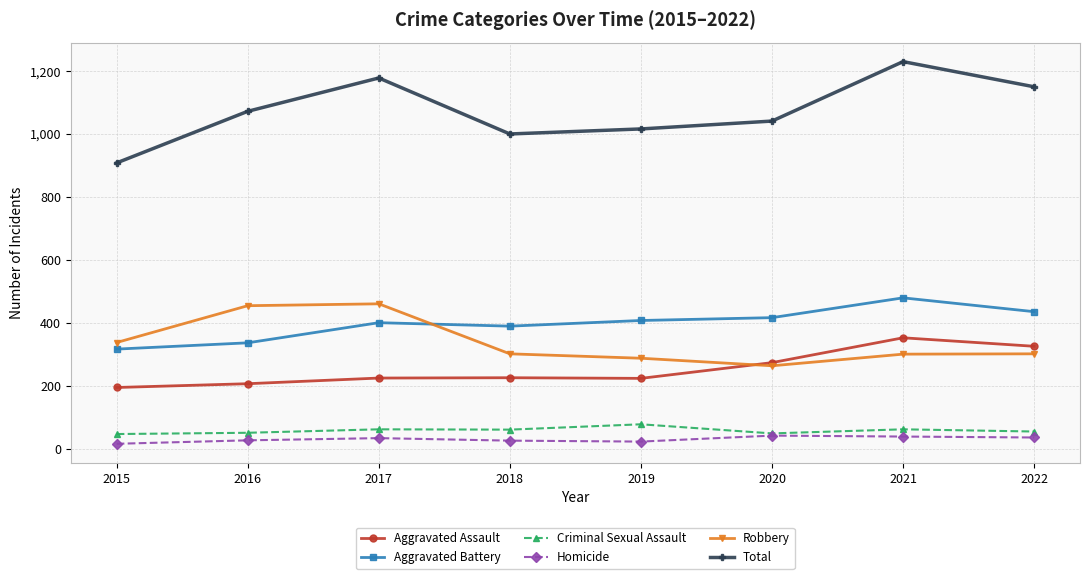

Count the number of data series in this chart.

6